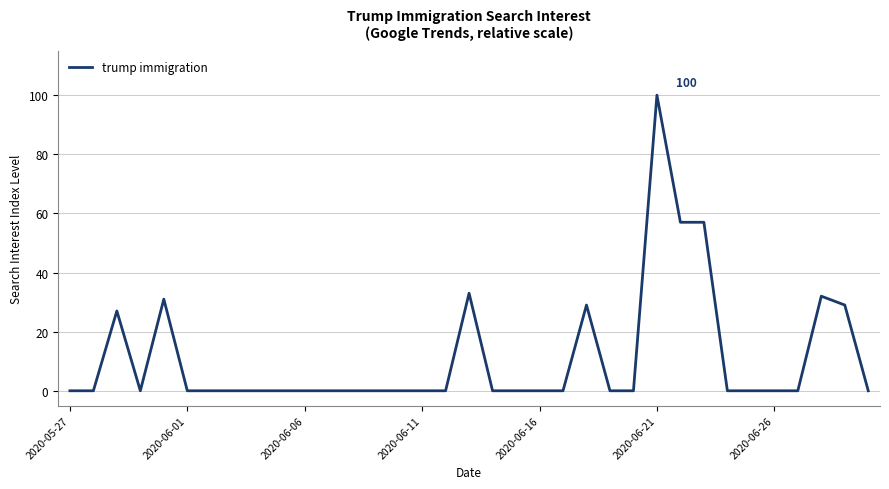

What is the greatest value displayed?

100